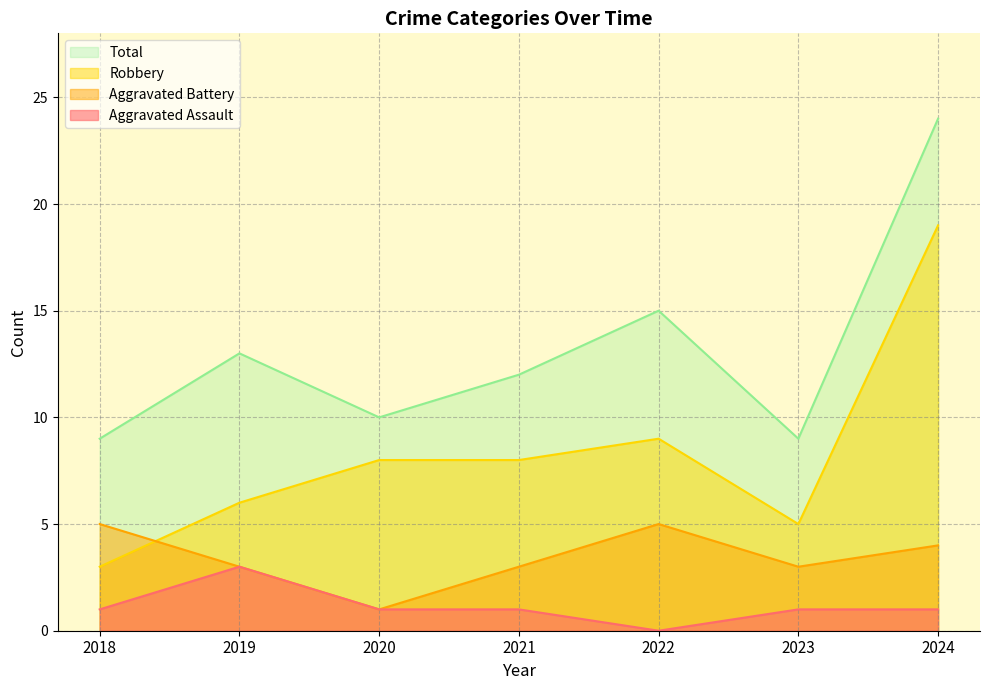

Reading left to right, extract all data points from this chart.

Aggravated Assault: 1	3	1	1	0	1	1
Aggravated Battery: 5	3	1	3	5	3	4
Robbery: 3	6	8	8	9	5	19
Total: 9	13	10	12	15	9	24